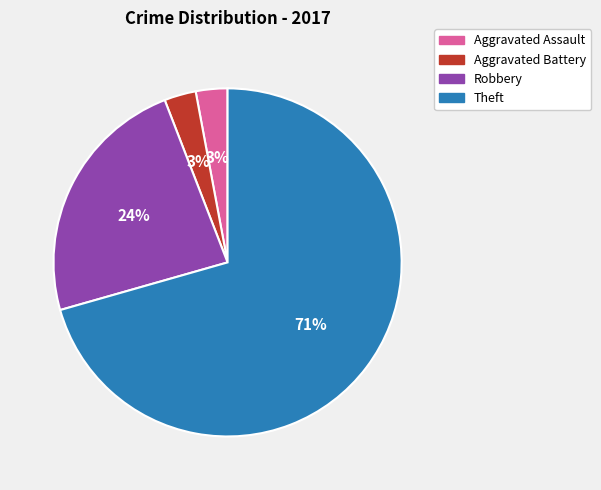

To the nearest percent, what portion does Robbery represent?

24%